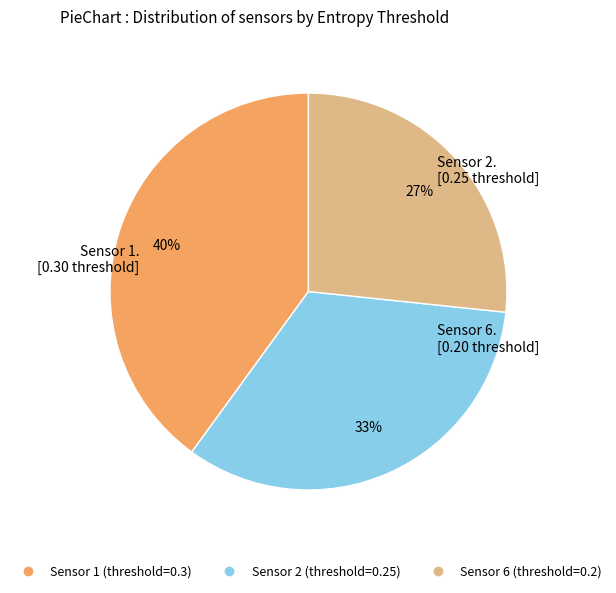

Is there any slice that represents more than half of the pie?

No